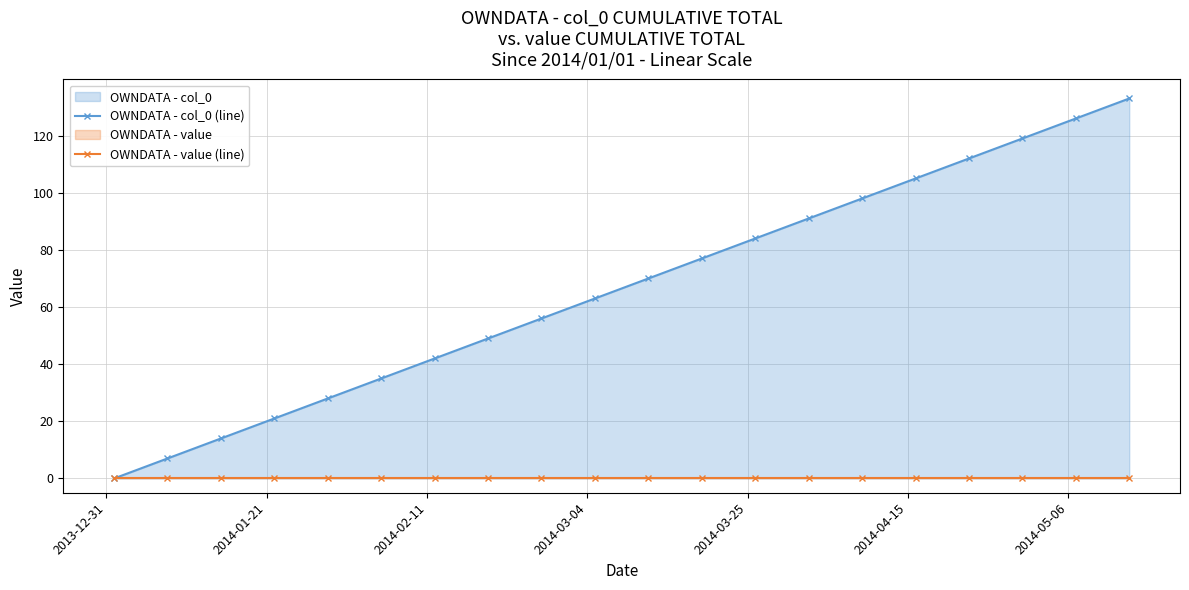

Which category has the lowest value in the OWNDATA - value (line) series?

2013-12-31